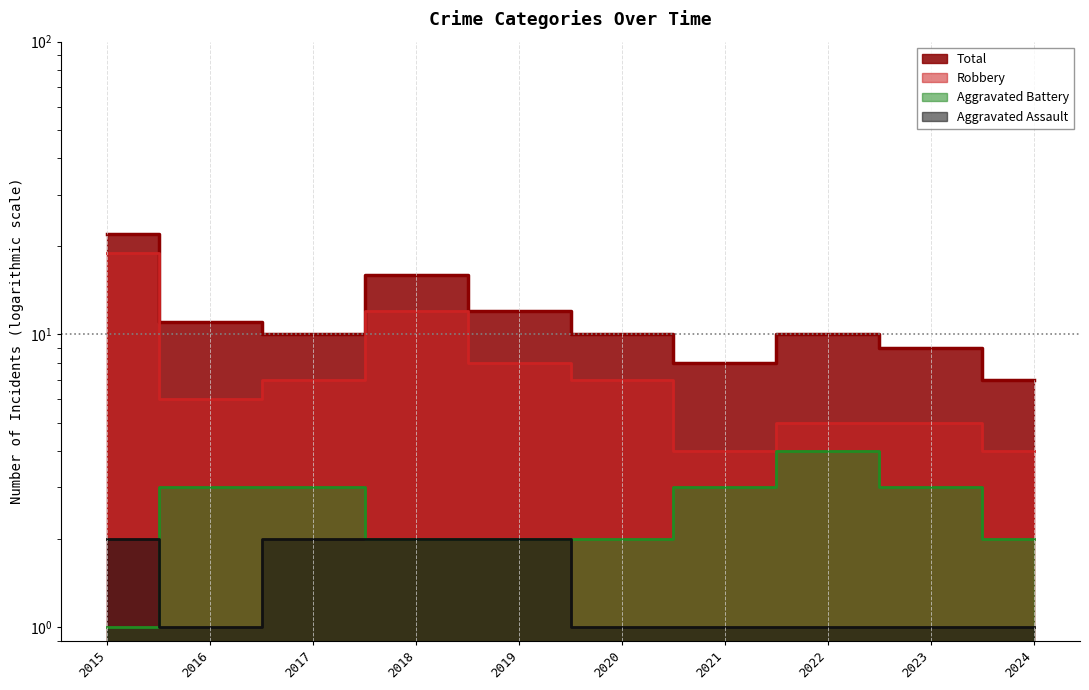

What are all the series names shown in the legend?

Aggravated Assault, Aggravated Battery, Robbery, Total